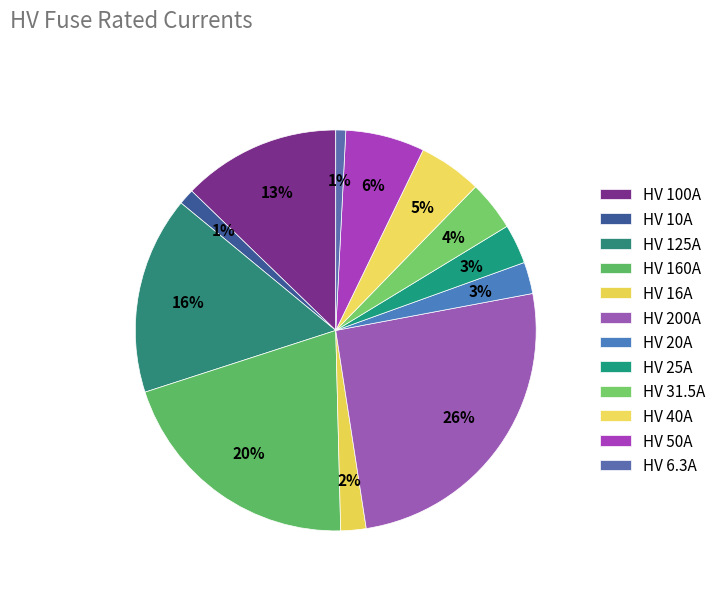

How many slices are in this pie chart?

12